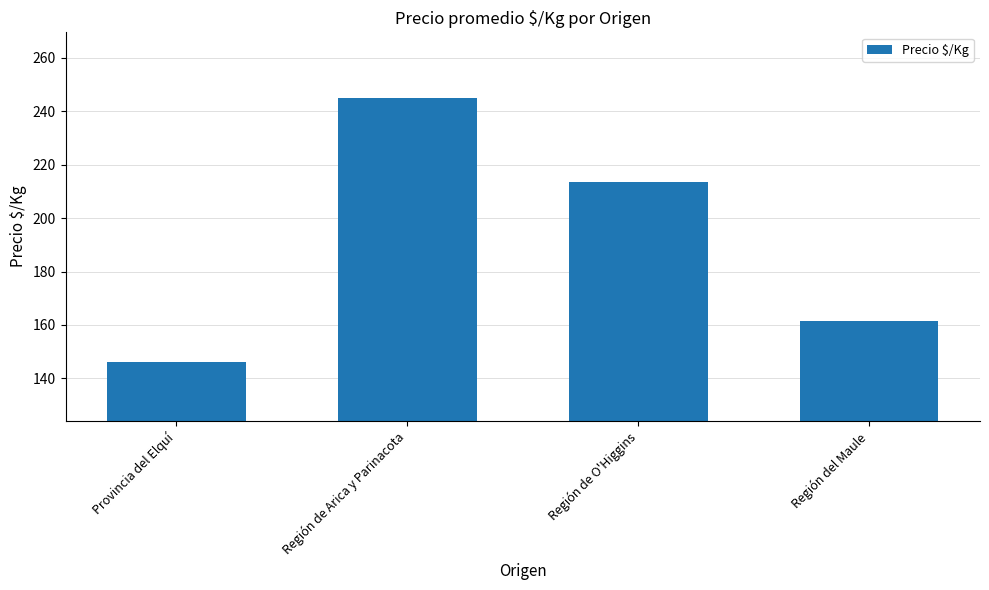

At which label is the value closest to 195?

Región de O'Higgins